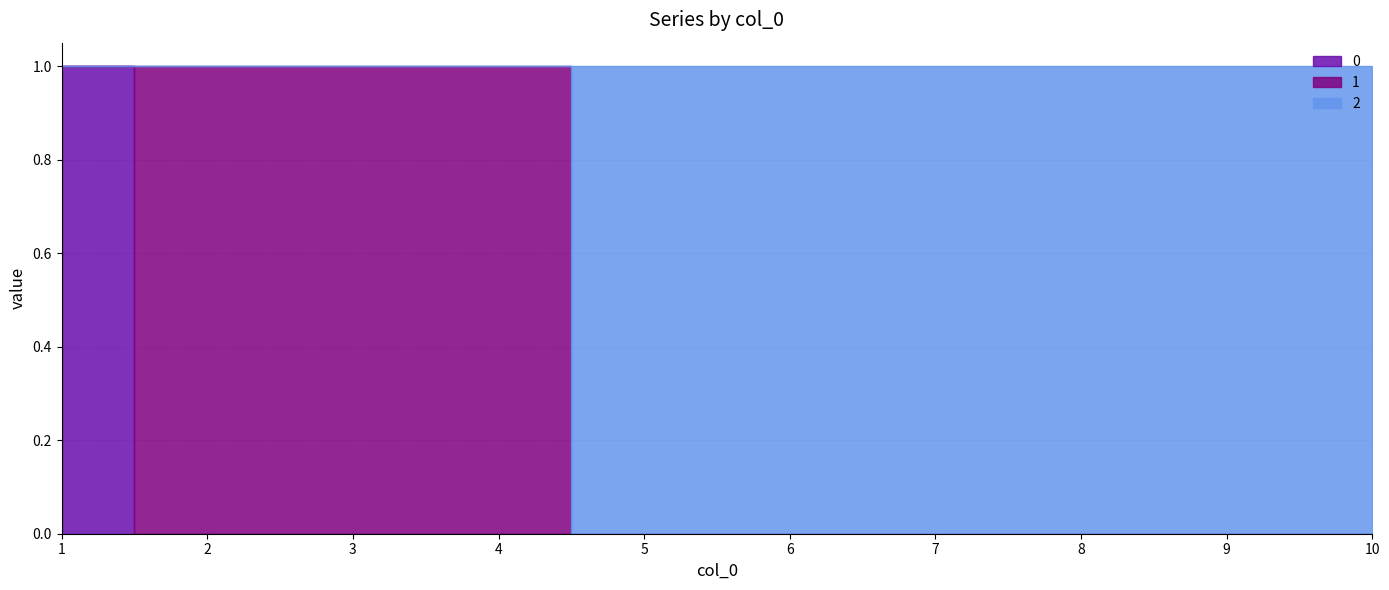

True or false: 0 has more than 0 interior local peaks.

False